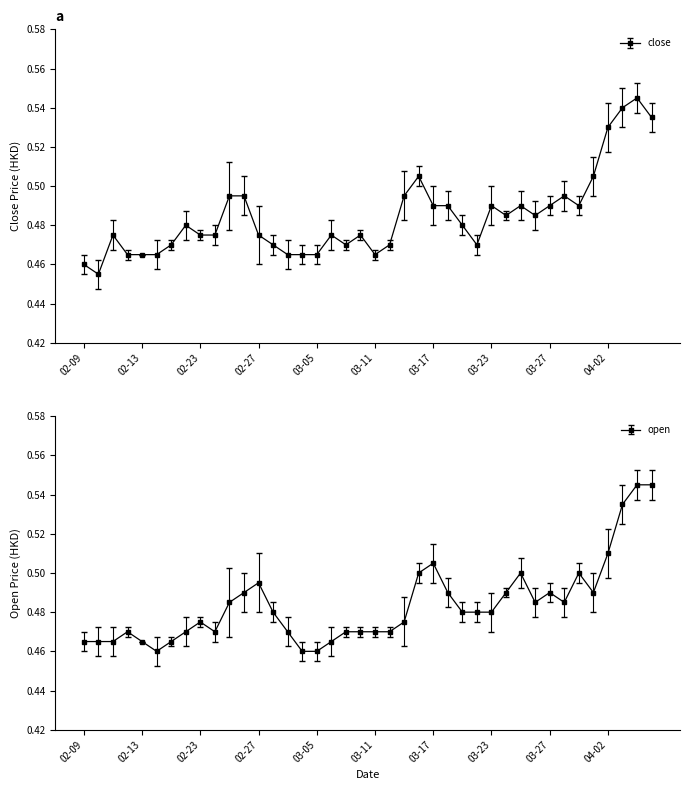

What is the label of the 23rd point from the right?

2015-03-06